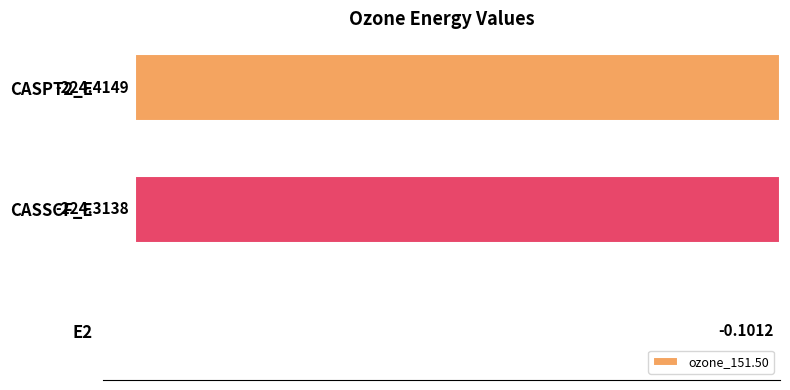

Which has a higher value, CASSCF_E or E2?

E2